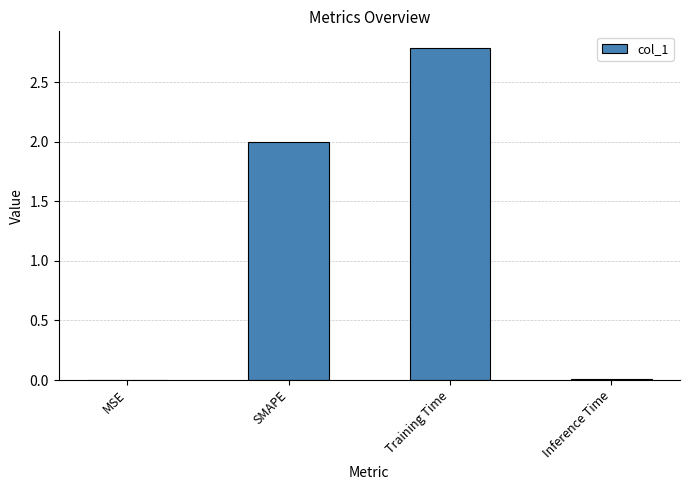

The chart shows a value of 2.0 at SMAPE. True or false?

True